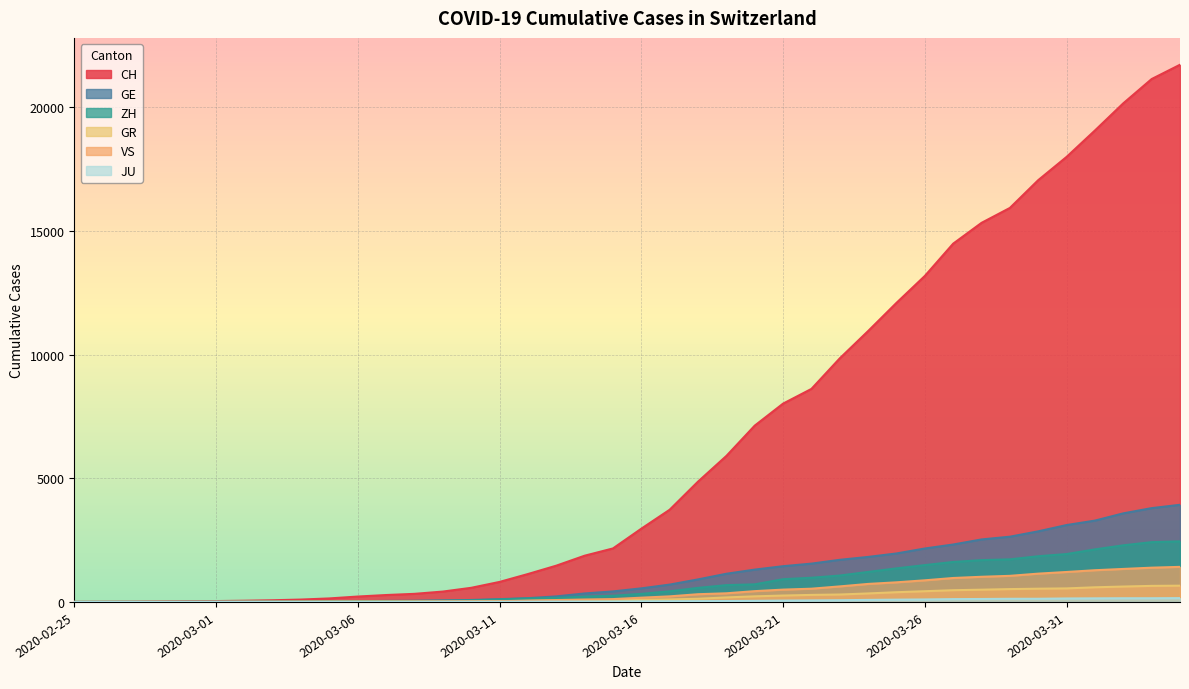

Reading left to right, extract all data points from this chart.

CH: 0	4	8	19	29	35	49	68	96	142	218	279	327	419	571	809	1128	1466	1869	2163	2962	3728	4865	5903	7129	8019	8614	9850	10954	12093	13182	14488	15329	15932	17056	17996	19064	20163	21144	21722
GE: 0	1	1	4	8	9	10	13	15	20	29	42	44	59	79	112	153	224	343	425	549	701	911	1139	1307	1445	1549	1703	1820	1960	2161	2322	2527	2638	2855	3109	3289	3582	3793	3928
ZH: 0	0	2	2	6	7	10	13	15	23	29	34	40	49	62	101	140	163	218	250	326	429	568	679	711	919	978	1067	1213	1357	1489	1616	1690	1722	1848	1936	2125	2289	2417	2450
GR: 0	2	2	6	6	6	9	9	12	14	16	17	18	18	22	31	43	53	56	71	84	101	128	182	226	258	284	300	343	393	433	474	495	519	535	547	592	622	649	657
VS: 0	0	0	1	1	2	3	3	4	5	6	7	12	17	22	30	53	76	98	115	172	225	312	349	436	498	535	628	728	793	874	968	1017	1055	1144	1211	1282	1334	1385	1418
JU: 0	0	1	1	1	1	1	2	2	4	4	5	5	7	7	7	12	17	18	19	25	29	32	36	44	54	61	69	82	92	100	114	119	127	128	140	145	149	149	154